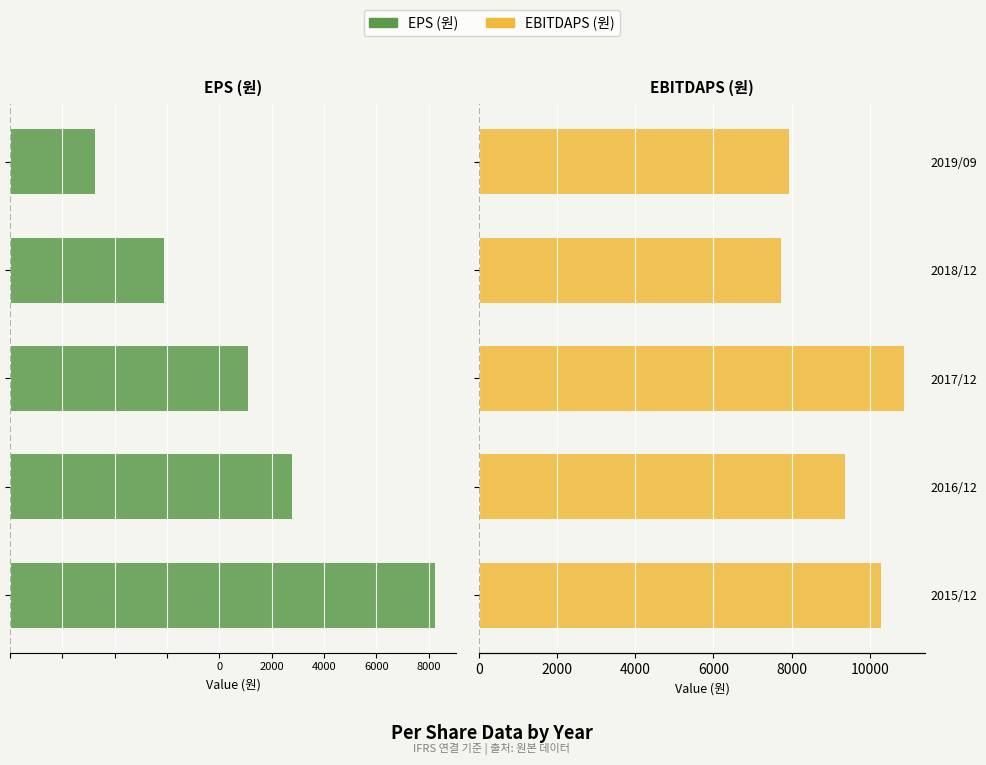

How many values in the EBITDAPS (원) series exceed 9372?

2